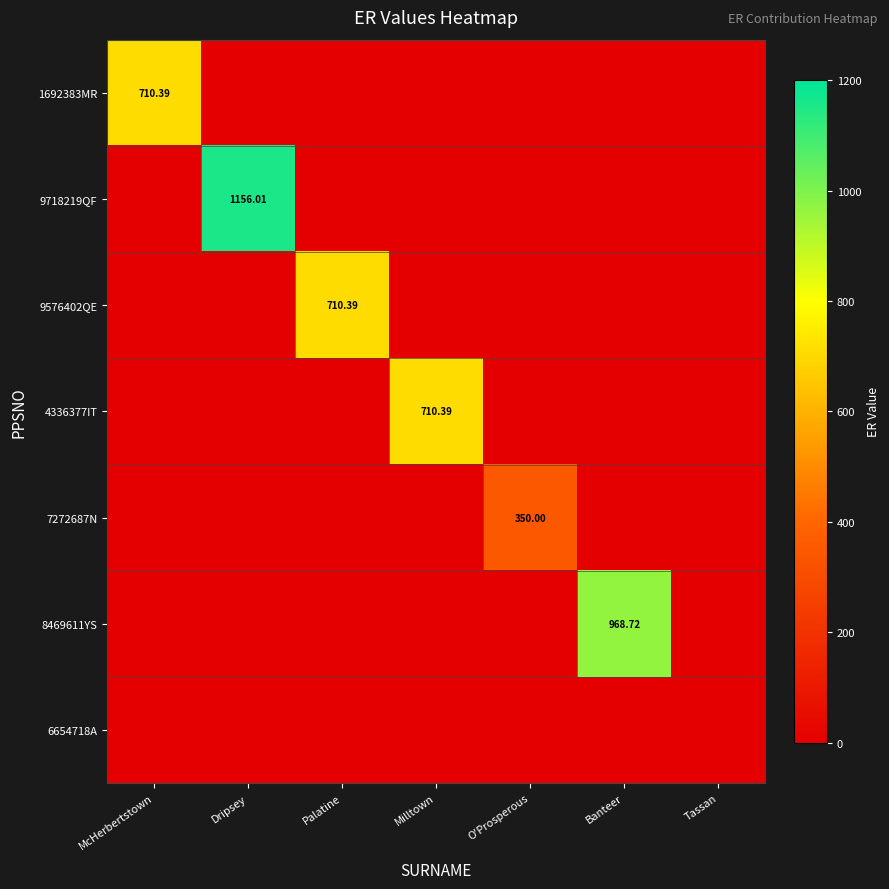

Which series has the largest range (max minus min)?

9718219QF